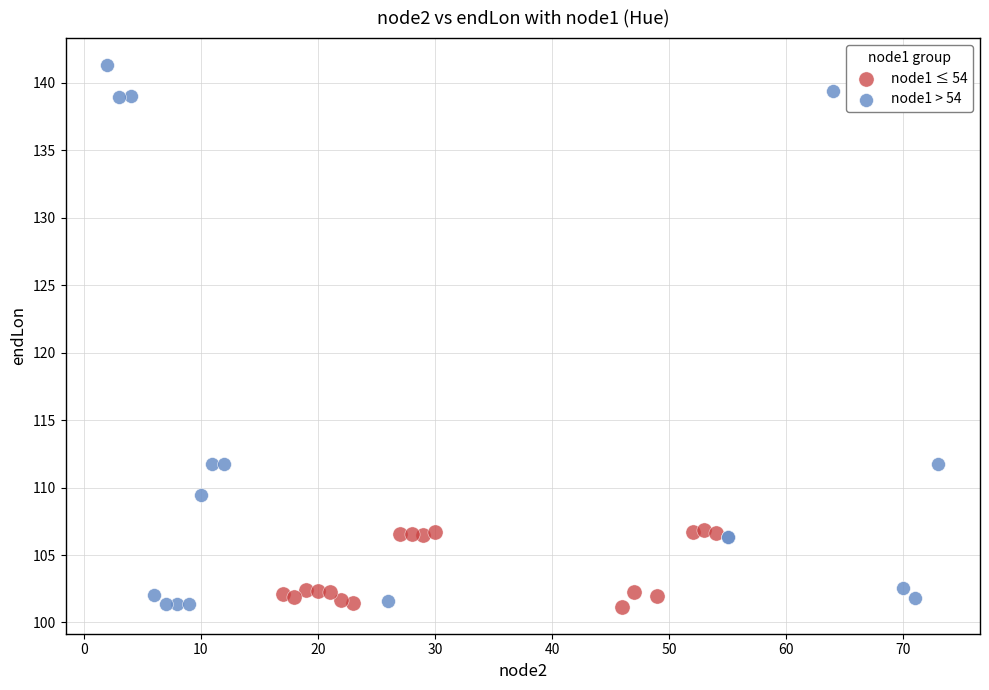

Which series has the largest Y range (max minus min)?

node1 > 54